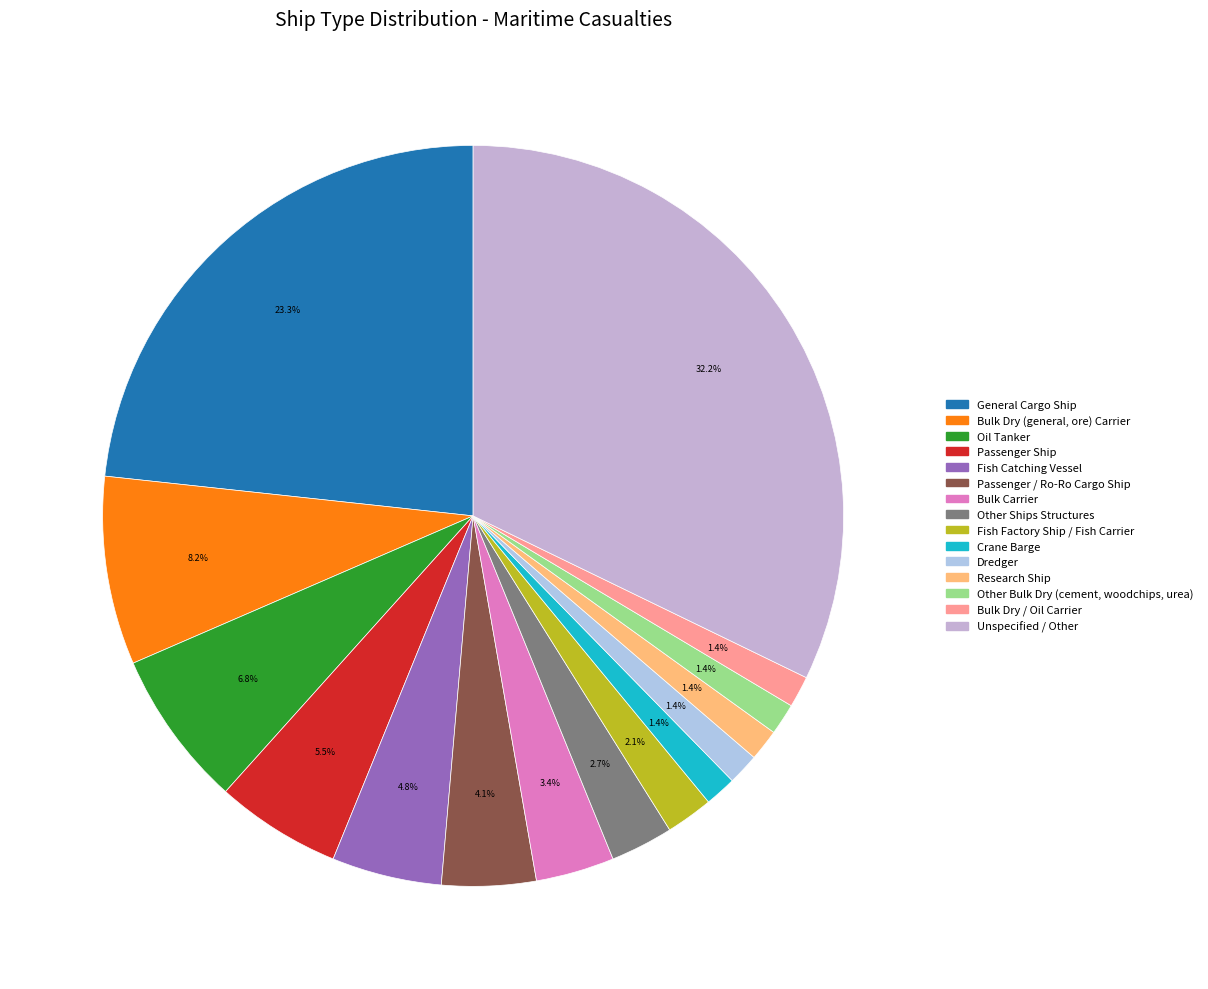

Count the number of slices in the pie.

15